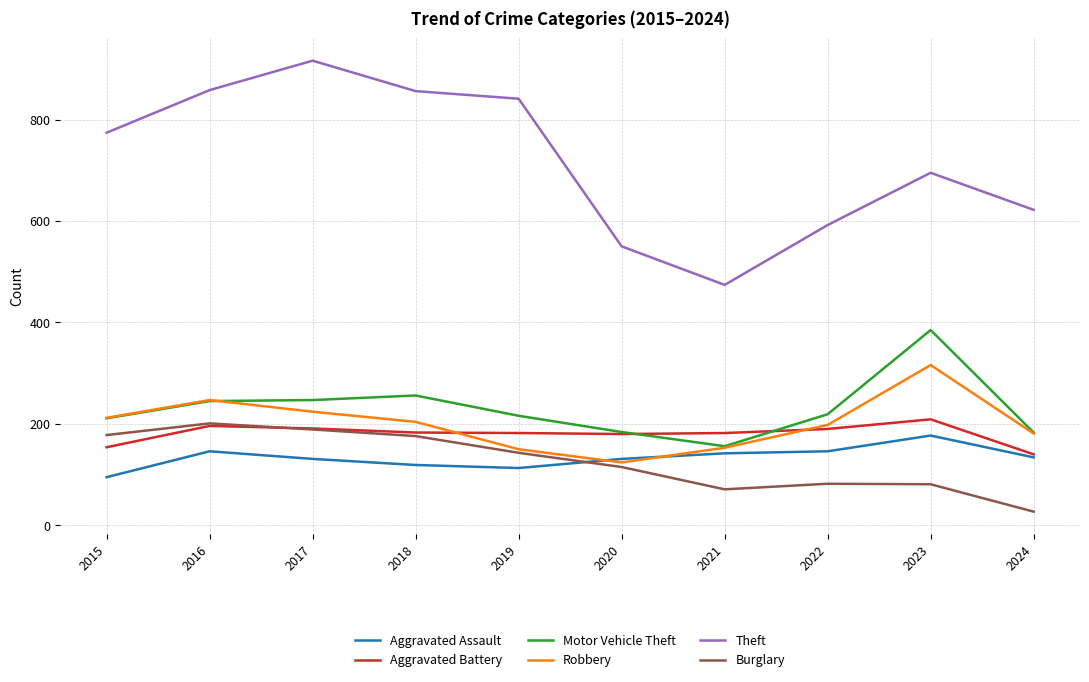

The Aggravated Assault series shows 194 at 2019. True or false?

False